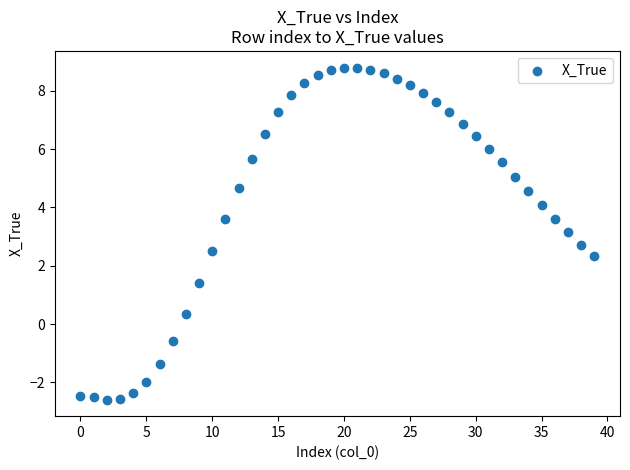

What Y value in the scatter plot is closest to 3?

3.1